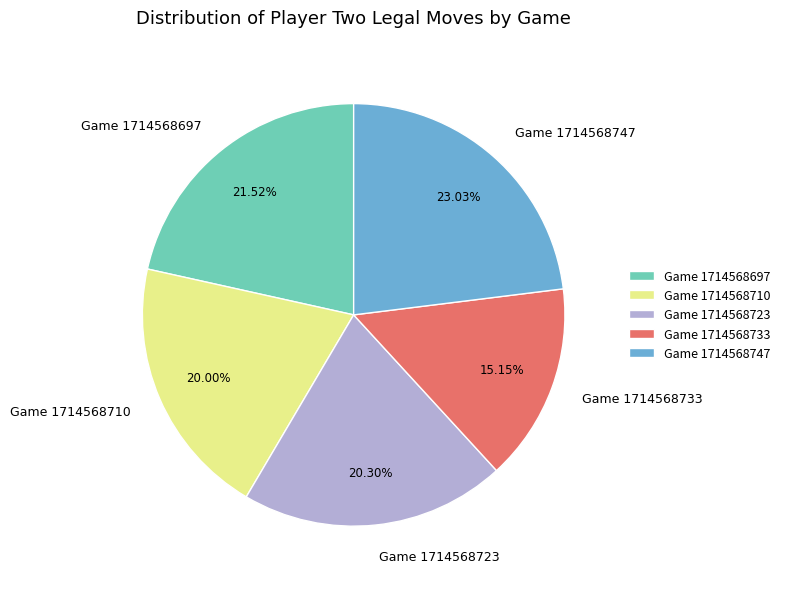

To the nearest percent, what is the difference between the largest and smallest slice percentages?

8%